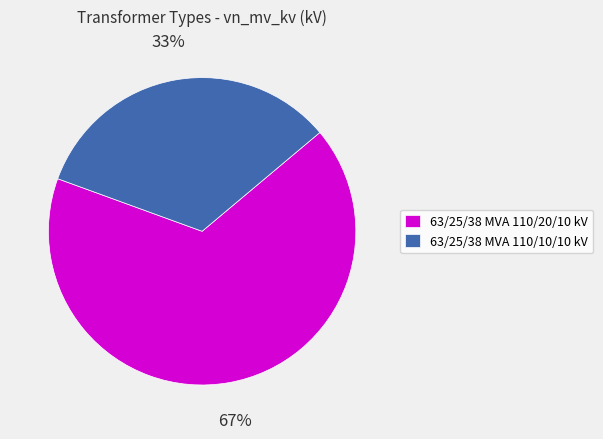

True or false: 63/25/38 MVA 110/20/10 kV accounts for 67% of the total.

True